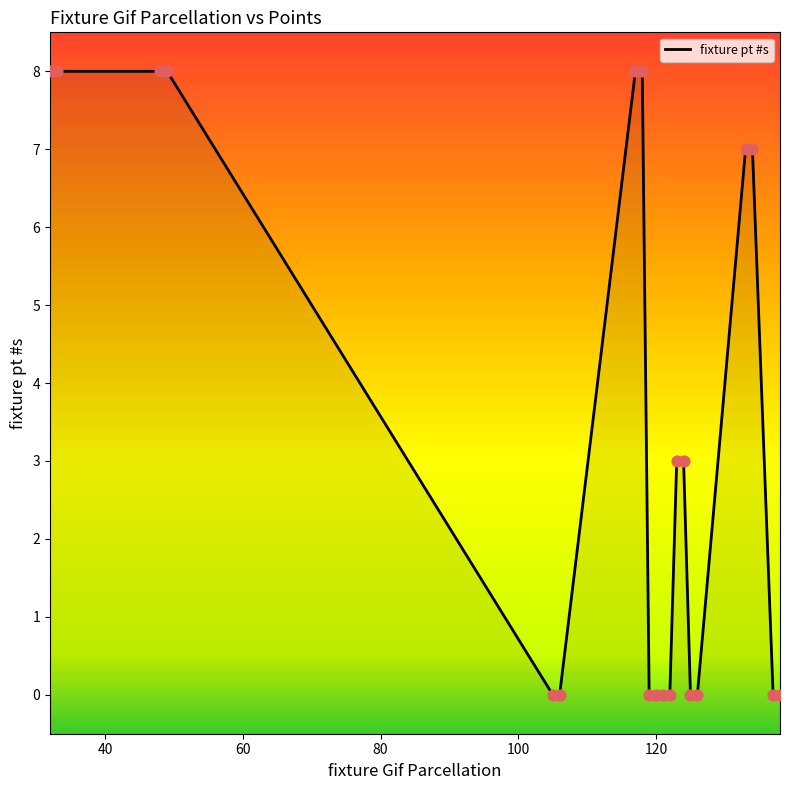

Which has a higher value, 121 or 48?

48